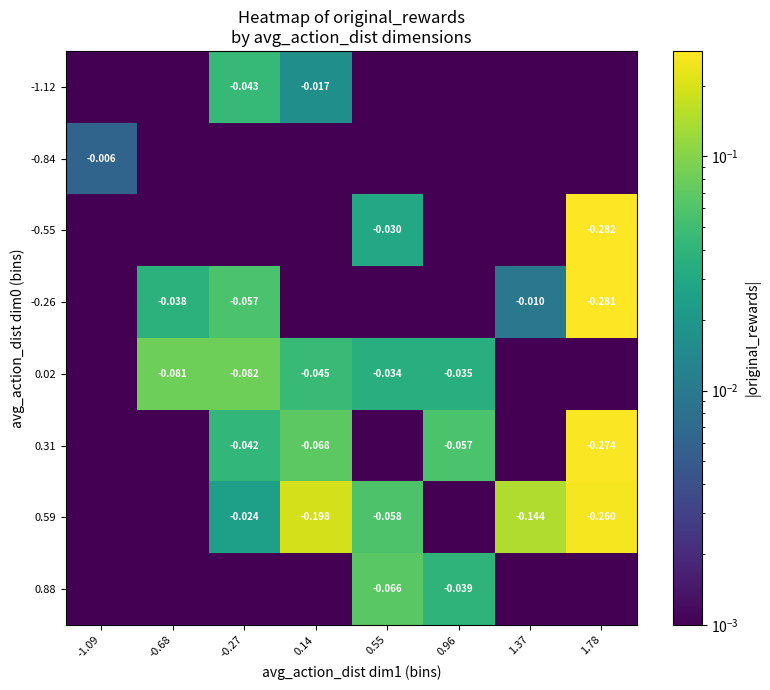

Which series has the largest total across all categories?

0.59